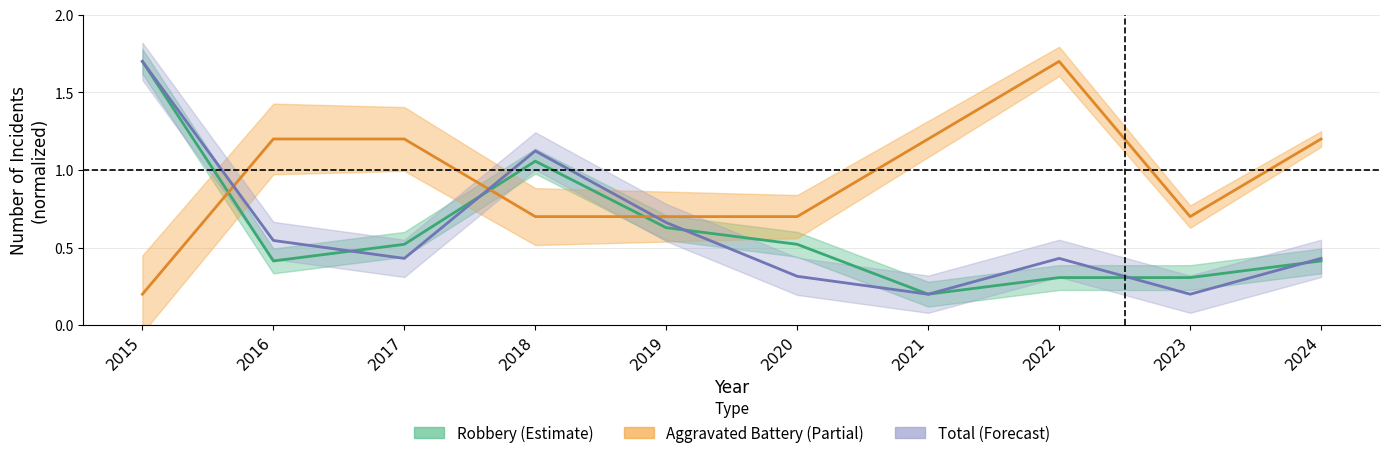

Which series has the largest total across all categories?

Aggravated Battery